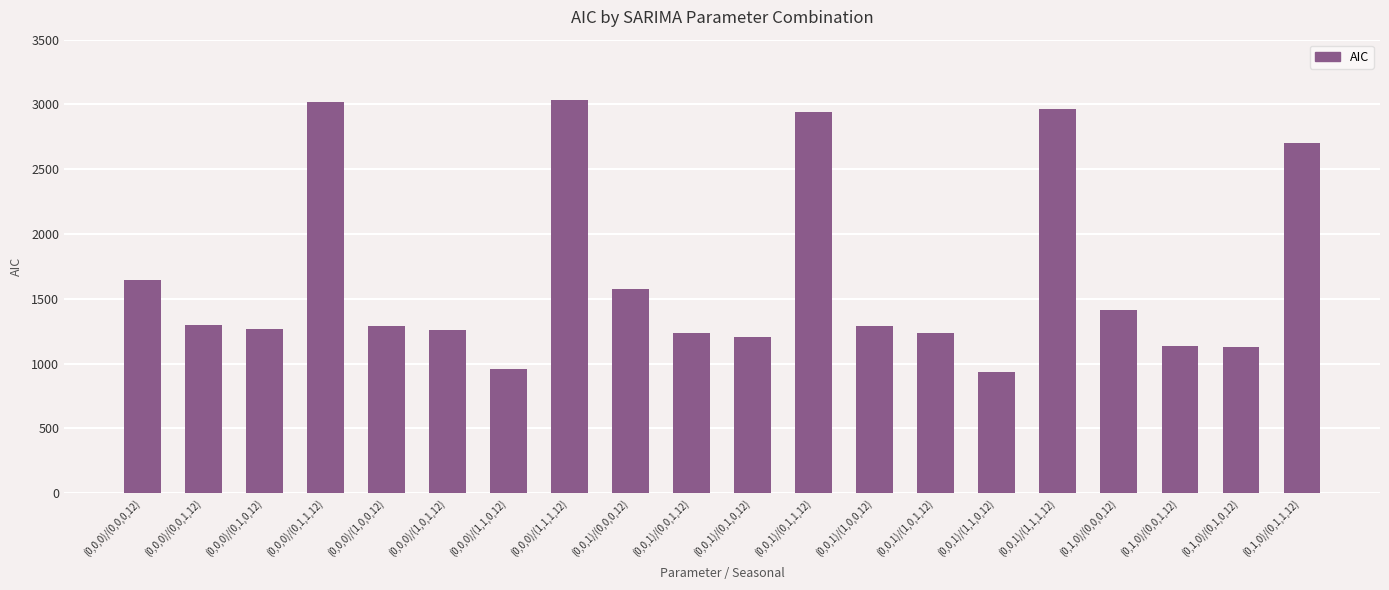

Which has a higher value, (0,0,0)/(1,0,1,12) or (0,1,0)/(0,1,0,12)?

(0,0,0)/(1,0,1,12)